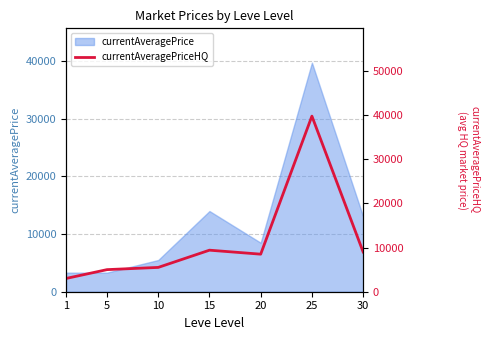

What is the maximum value shown in the chart?

39747.5